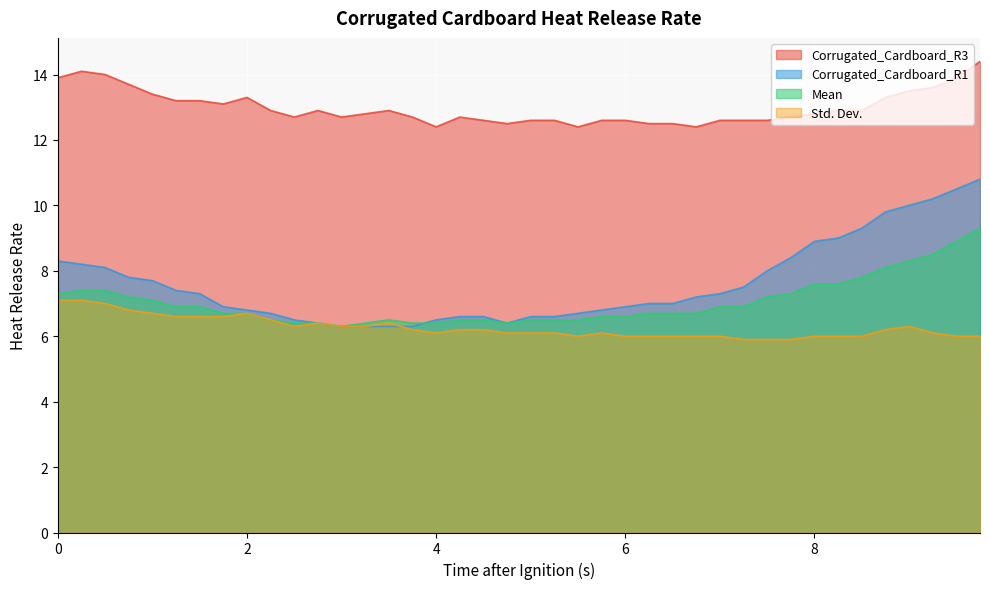

The value of Mean at 8 is 7.6. True or false?

True